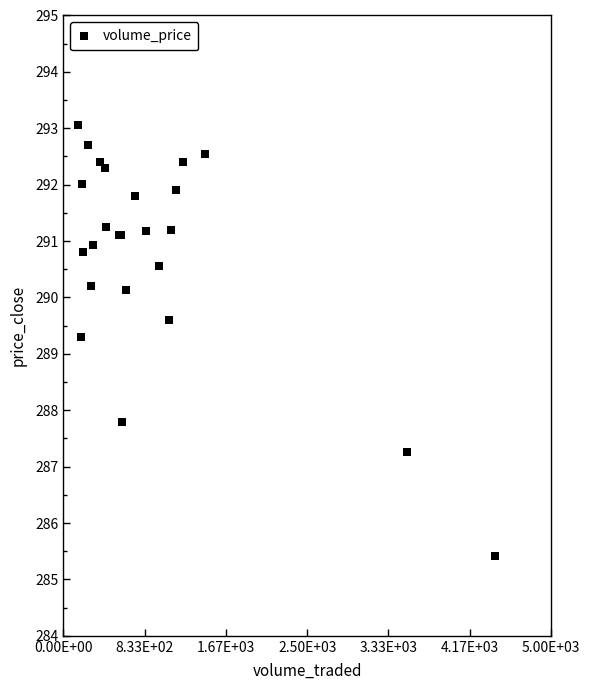

What Y value in the scatter plot is closest to 289?

289.3